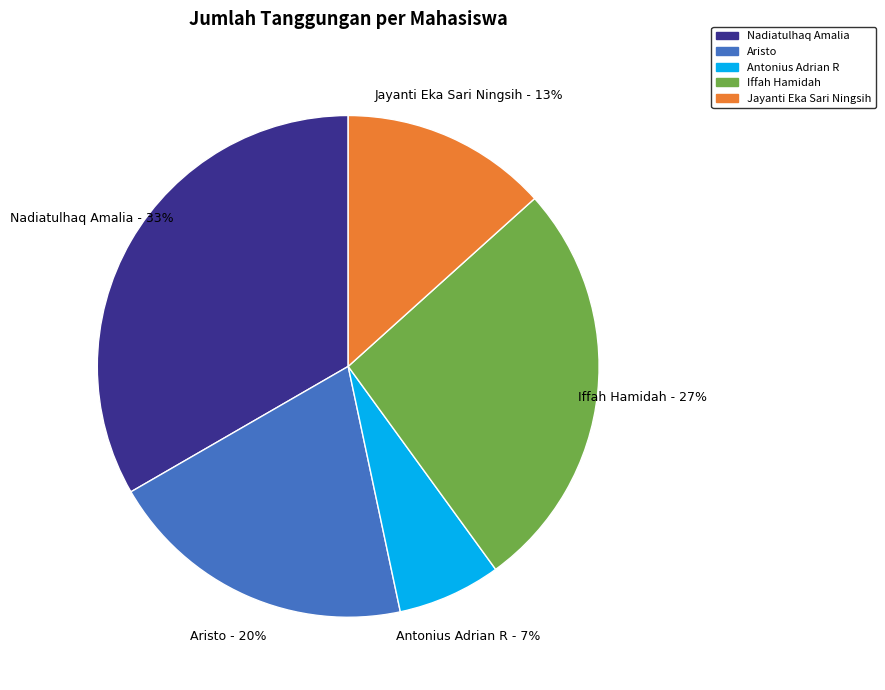

To the nearest percent, what is the average slice percentage?

20%